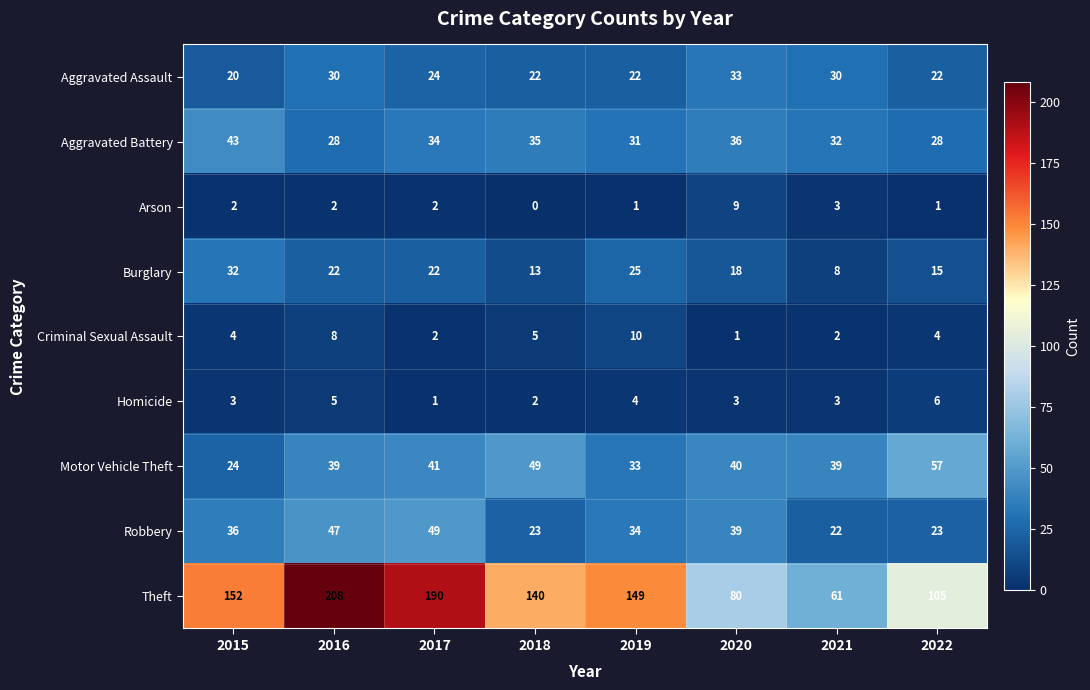

What is the sum of all Aggravated Assault values?

203